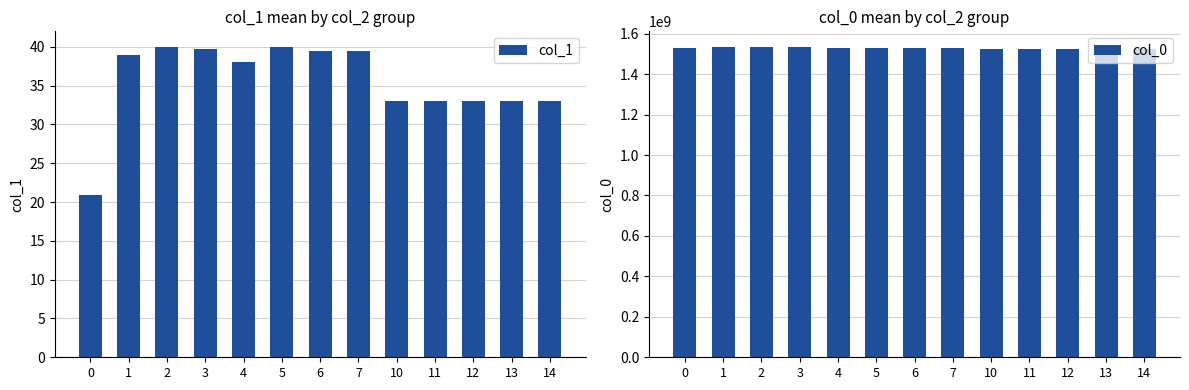

Which series has the largest range (max minus min)?

col_0